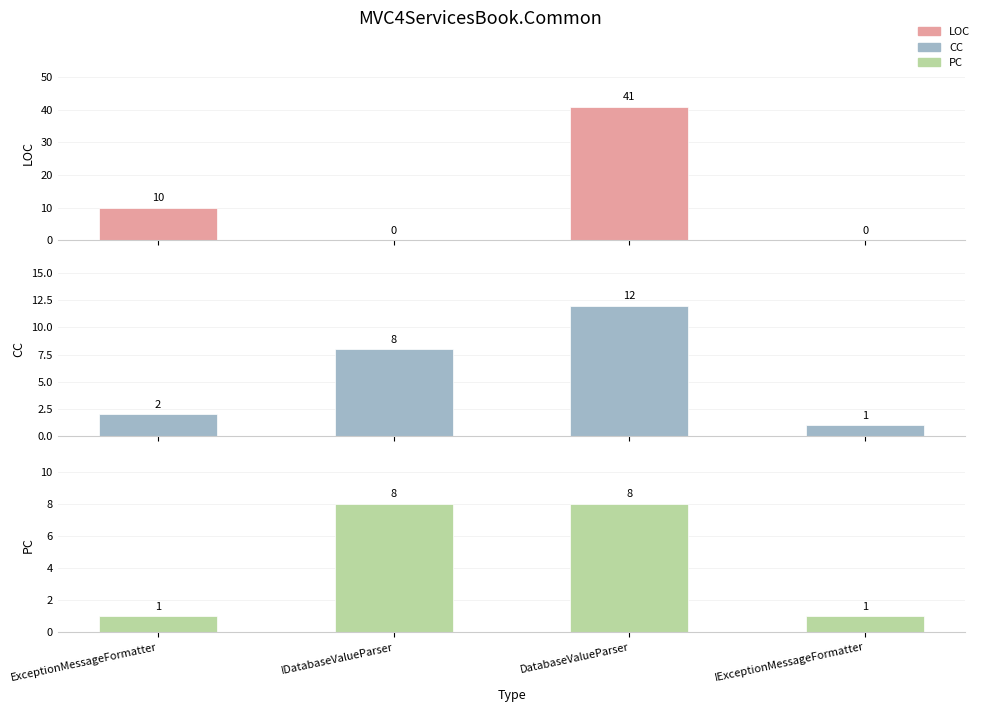

How many bars are there in total?

12